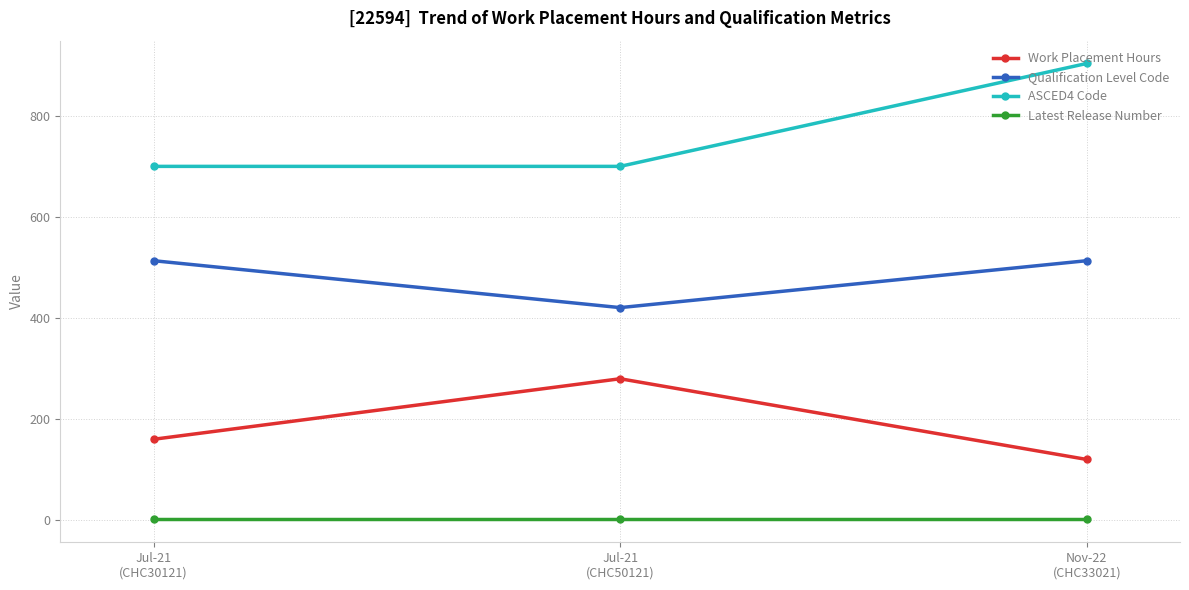

What value does the ASCED4 Code series have at Jul-21
(CHC30121), to the nearest 5?

700